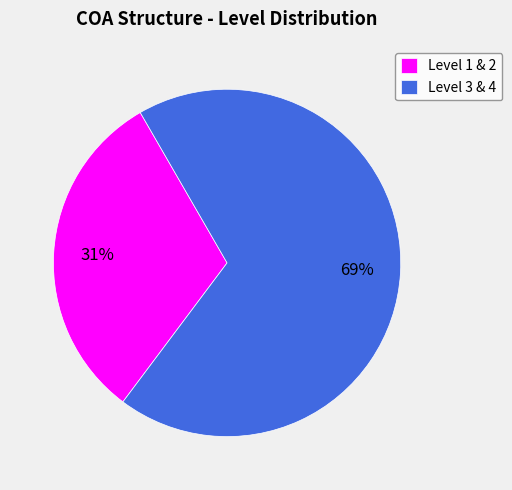

Is there a majority slice in this chart?

Yes